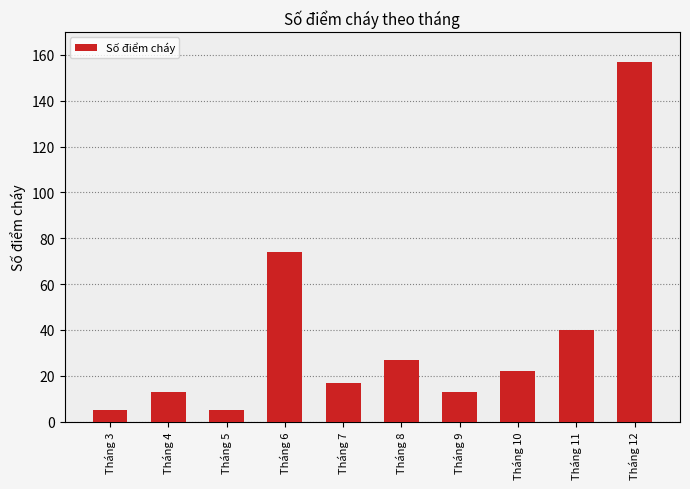

Are the bars horizontal?

No